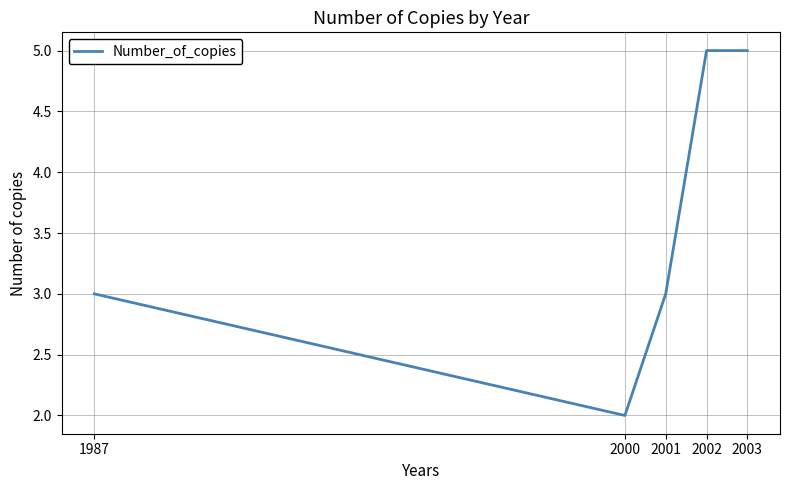

True or false: the data shows 5 at 2003.

True